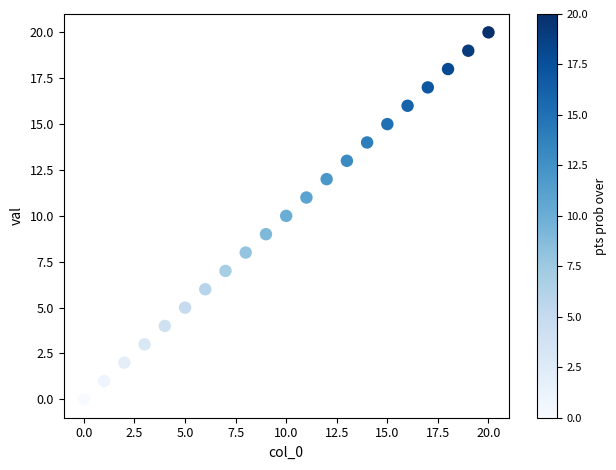

What is the range of Y values (max minus min)?

20